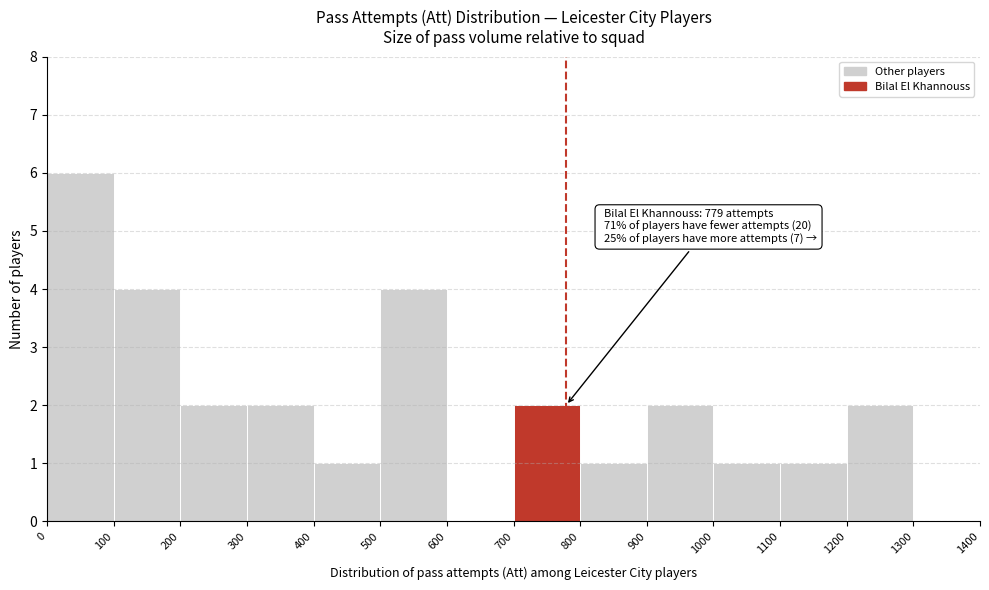

Over which range of the x-axis is the bar tallest?

0 to 100